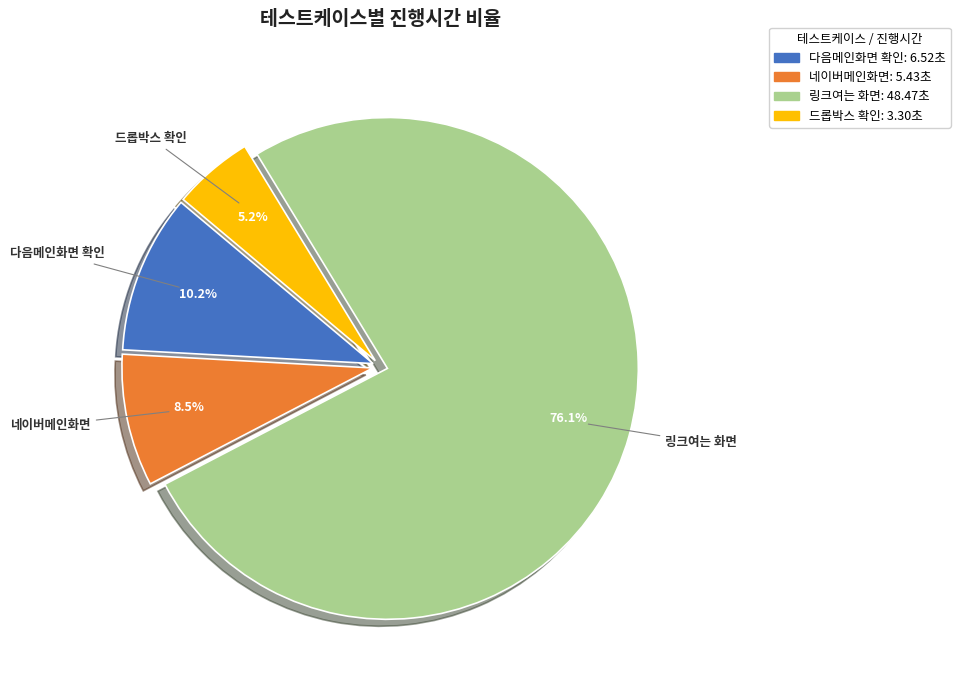

Which category has the biggest portion of the pie?

링크여는 화면